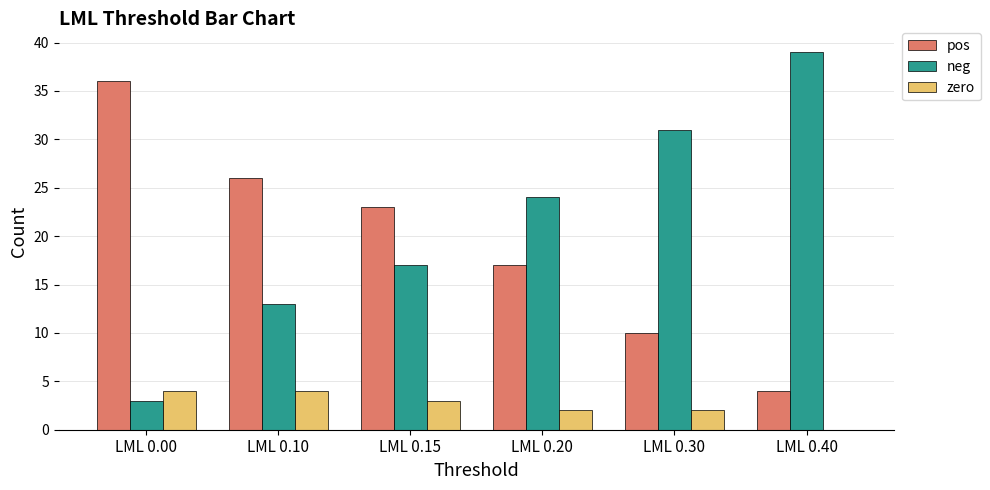

Is it true that pos equals 12 at LML 0.00?

False